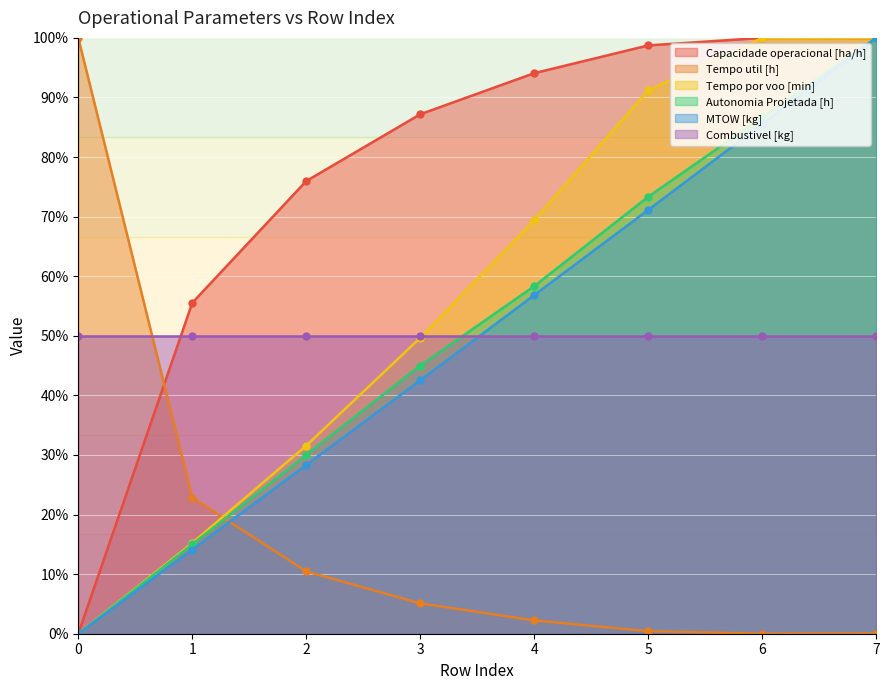

The Capacidade operacional [ha/h] series shows 130.4 at 6. True or false?

False